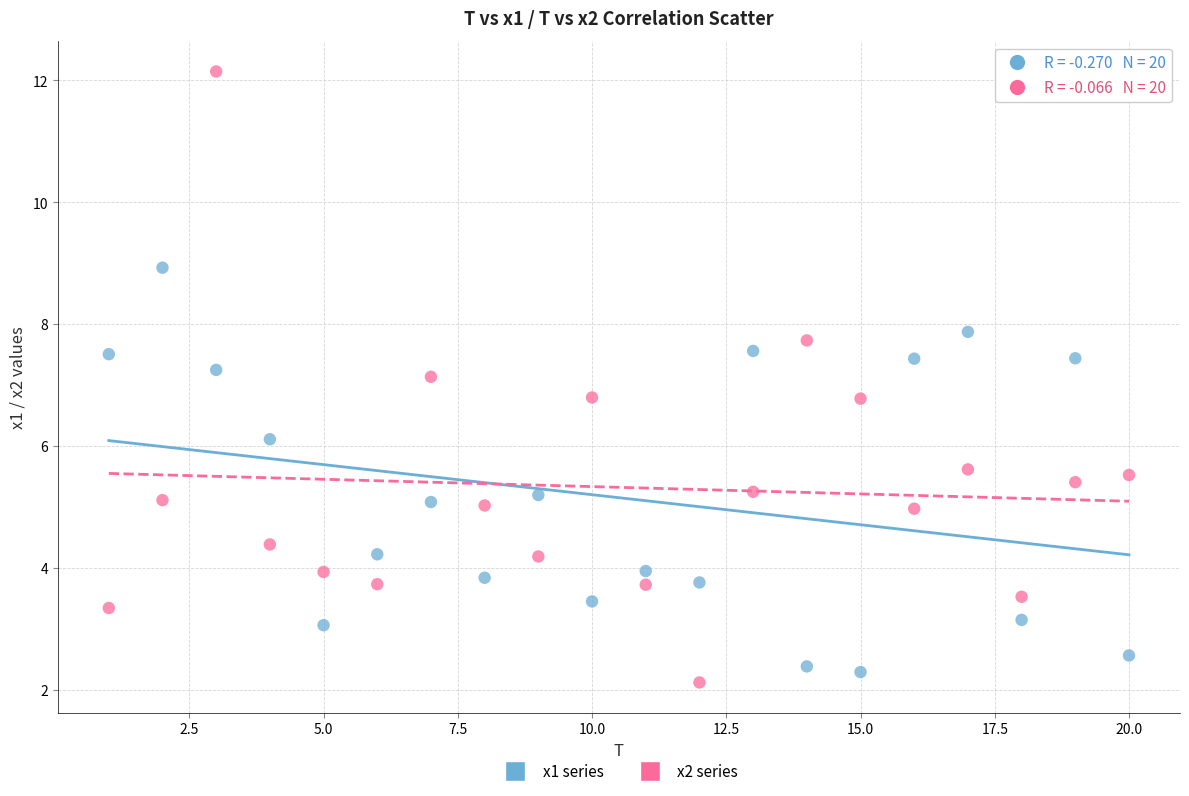

Which series has the largest Y range (max minus min)?

x2 series